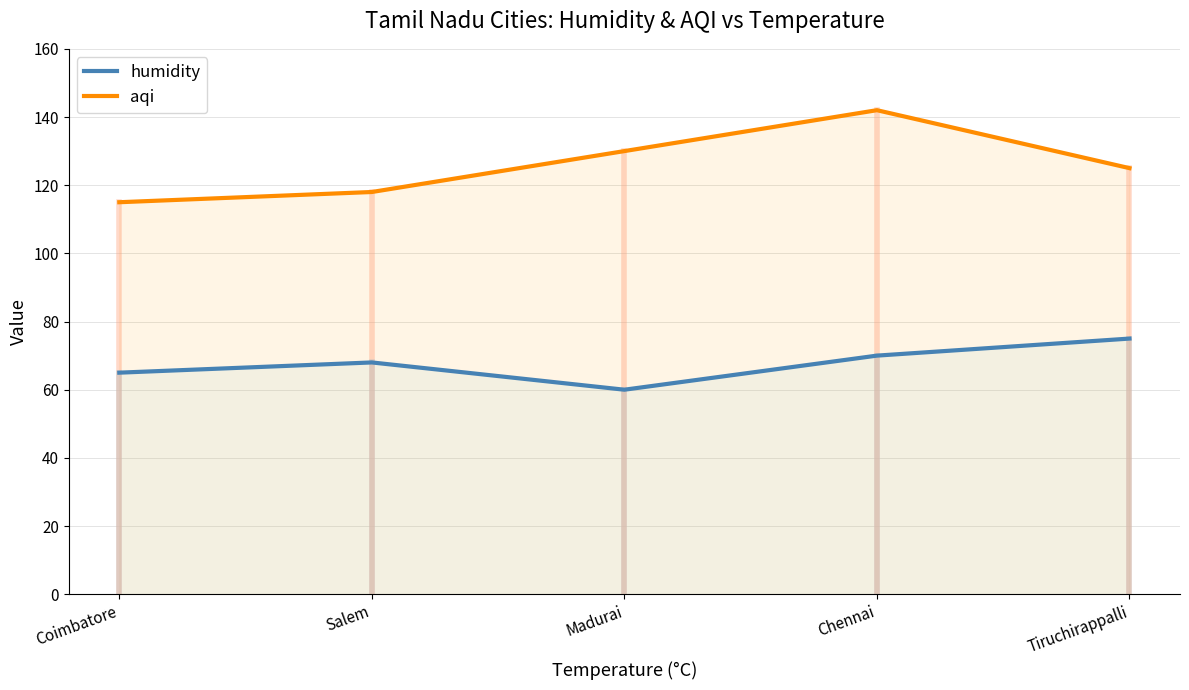

What are all the series names shown in the legend?

humidity, aqi